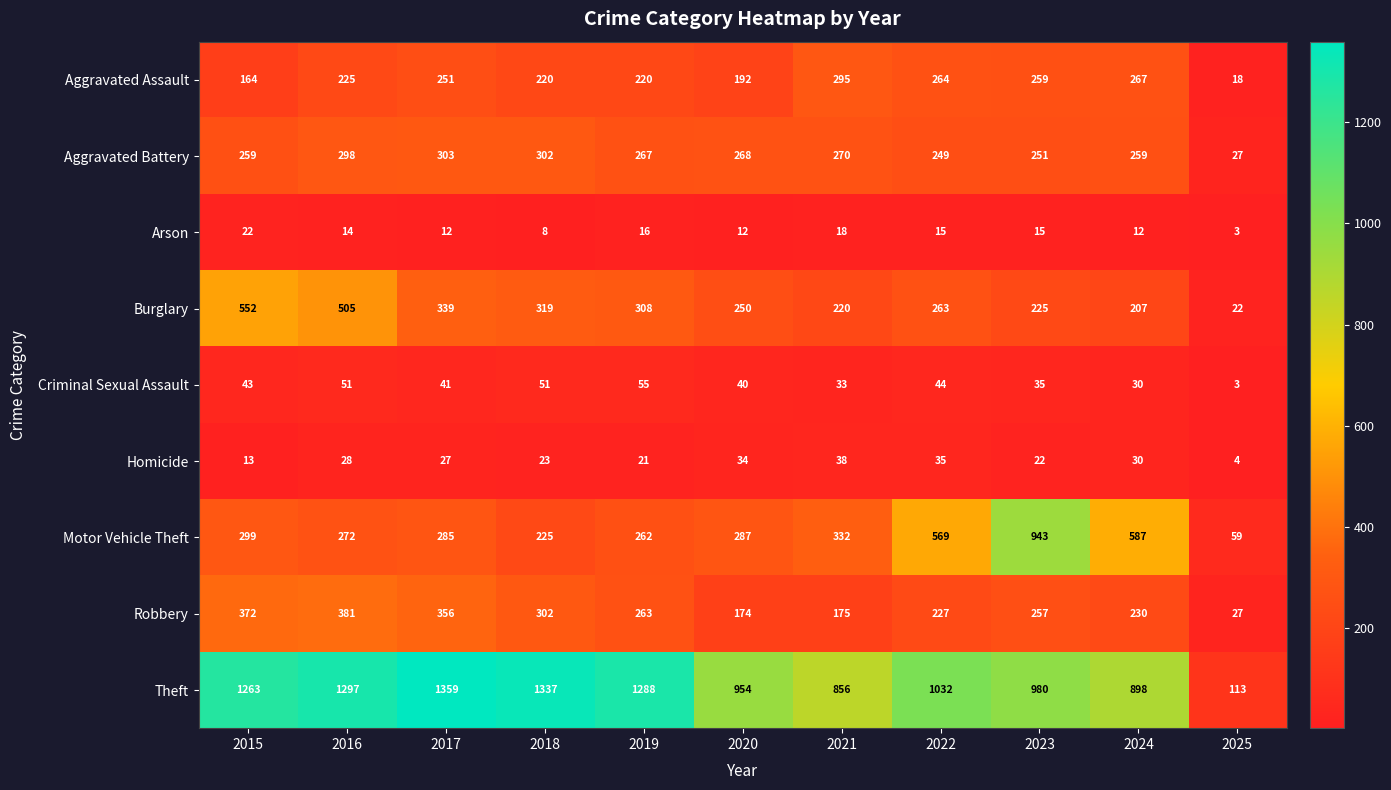

List the labels in order of Homicide value, largest first.

2021, 2022, 2020, 2024, 2016, 2017, 2018, 2023, 2019, 2015, 2025